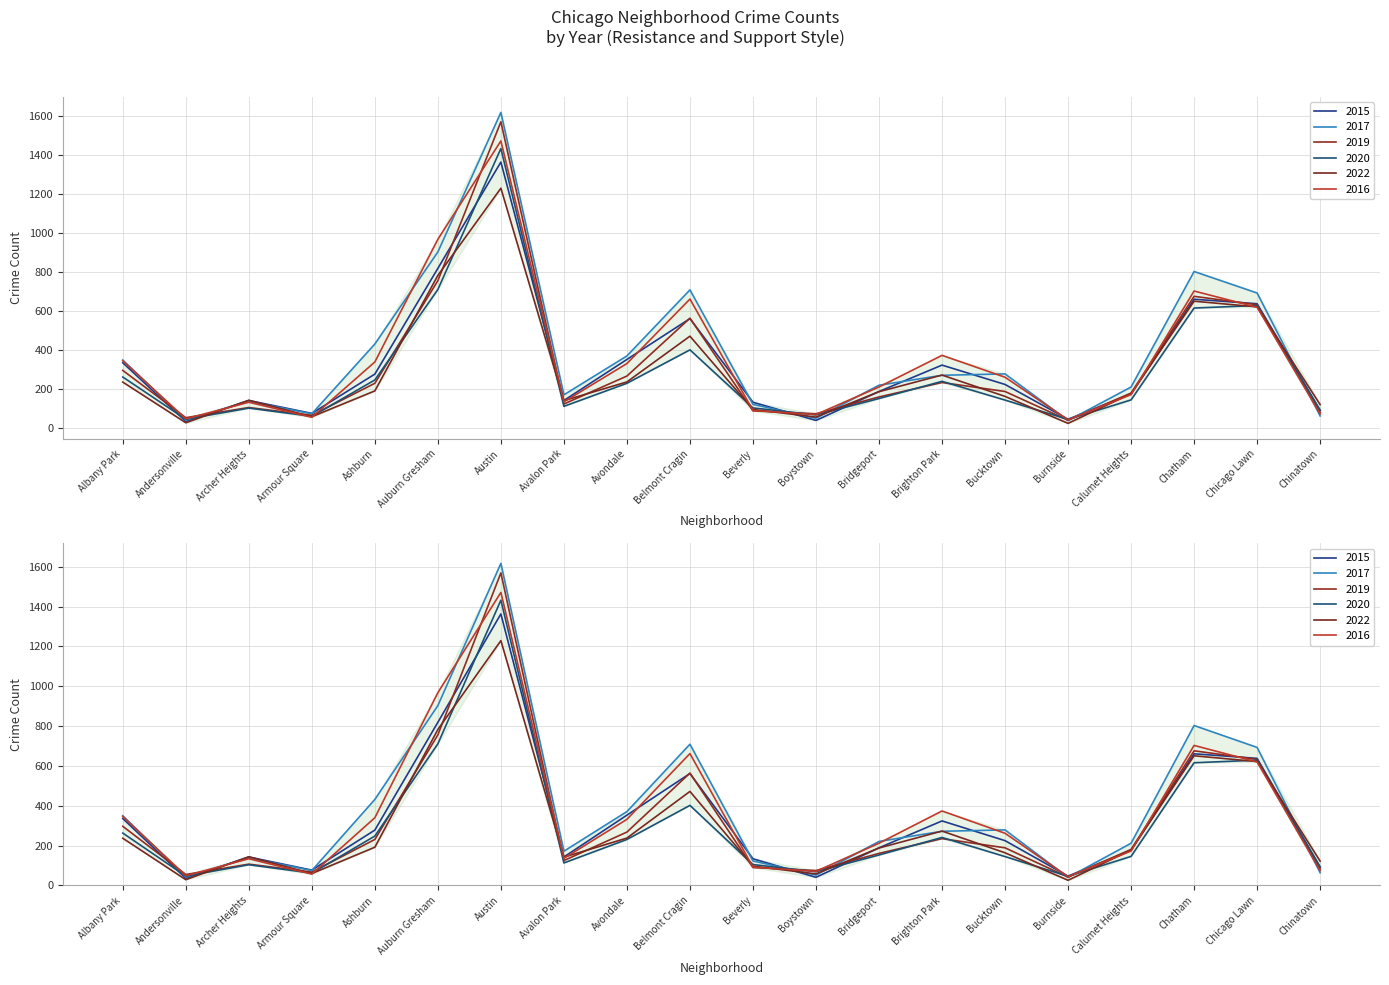

Where does the 2022 series first go above 188?

Albany Park